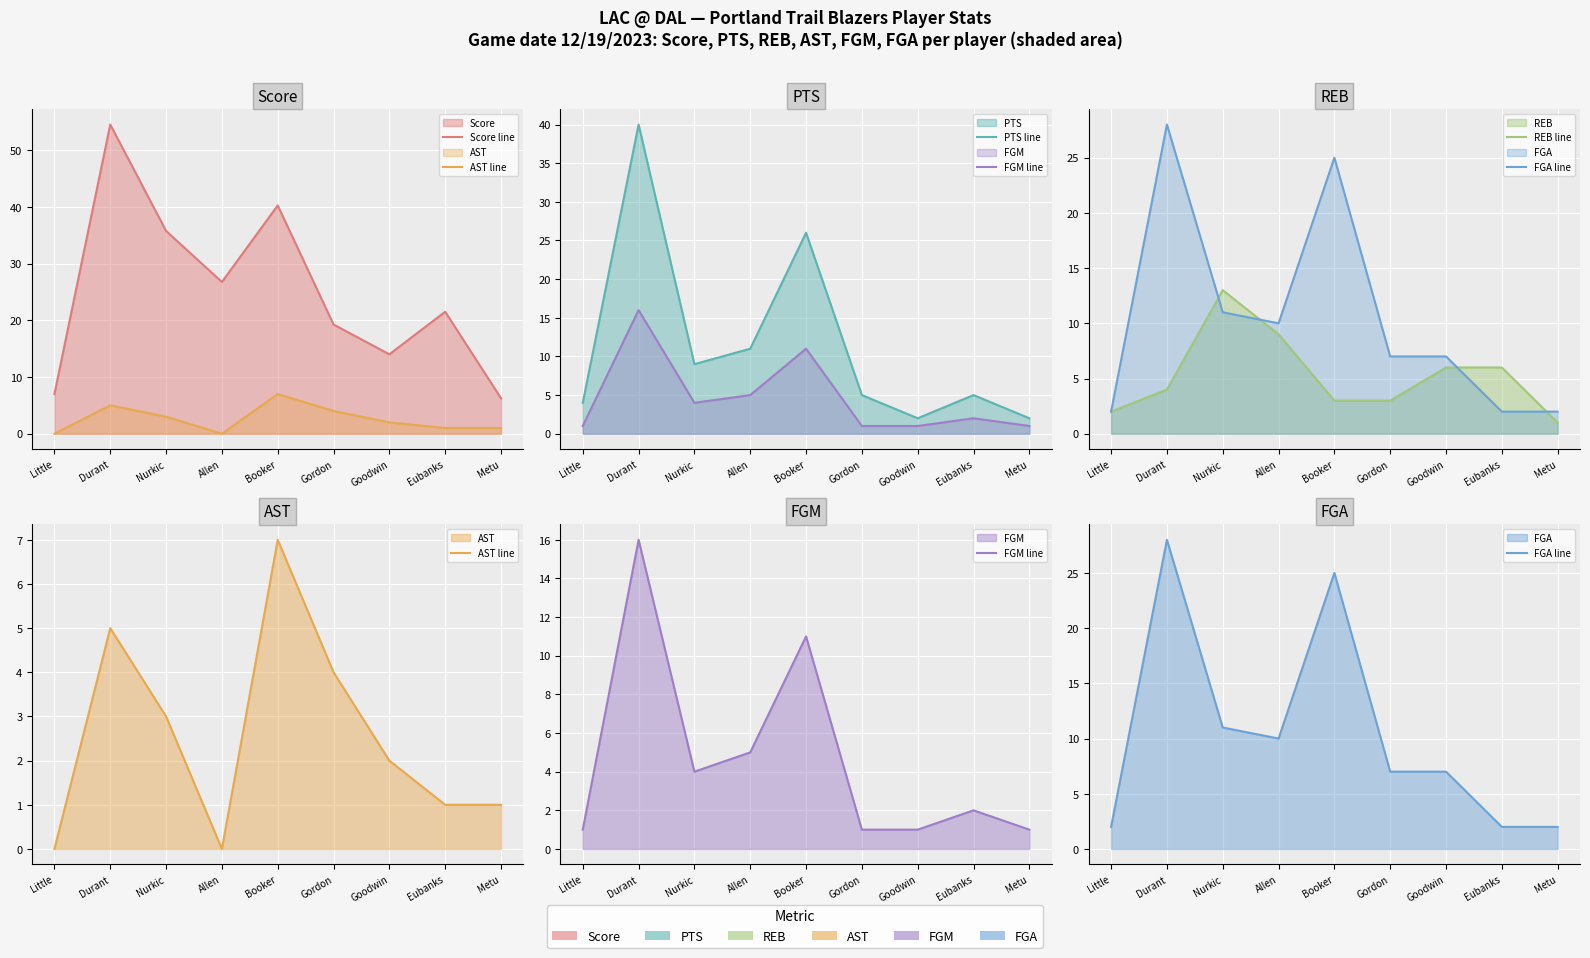

True or false: Score line and REB line intersect in this chart.

False